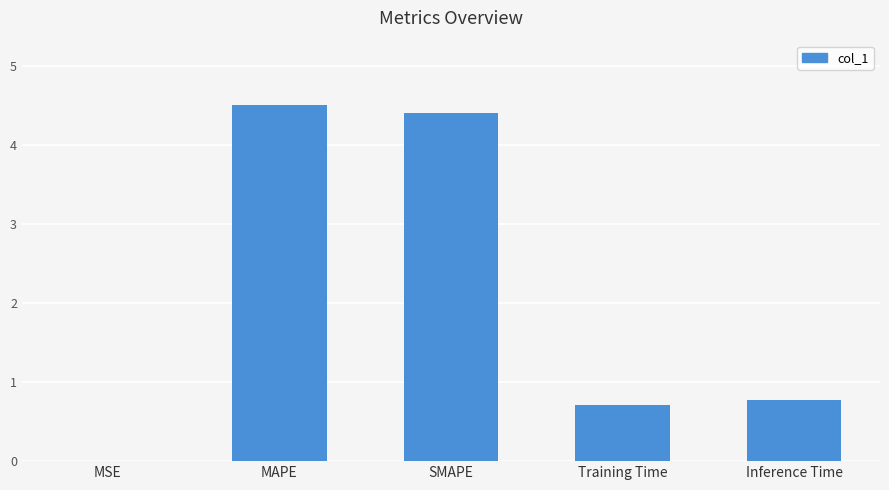

The value at SMAPE is 1.5. True or false?

False